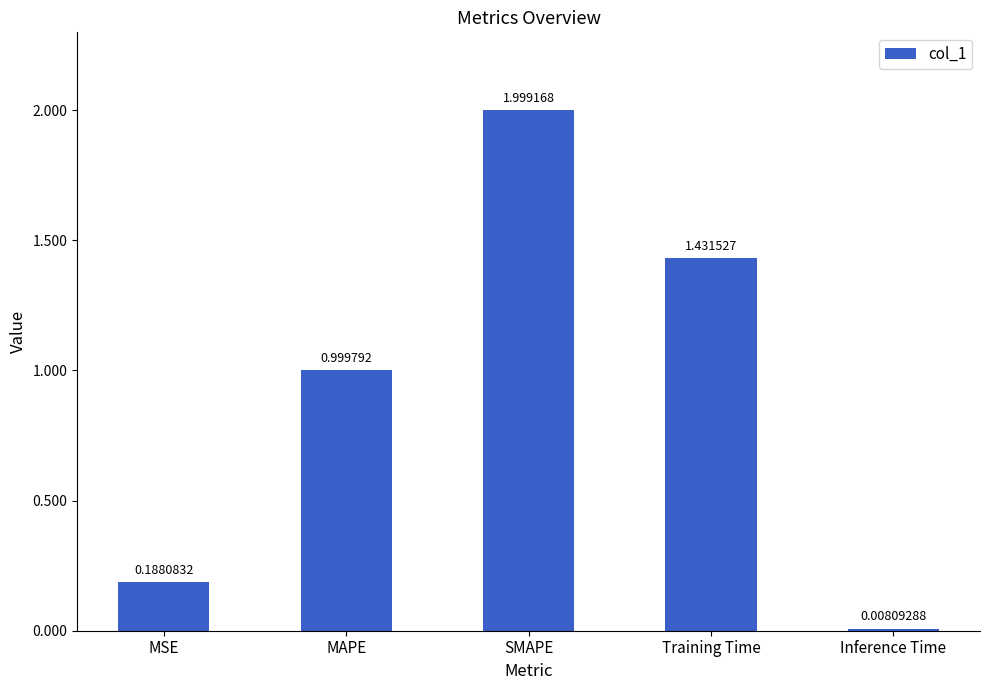

What is the label of the 2nd bar from the right?

Training Time